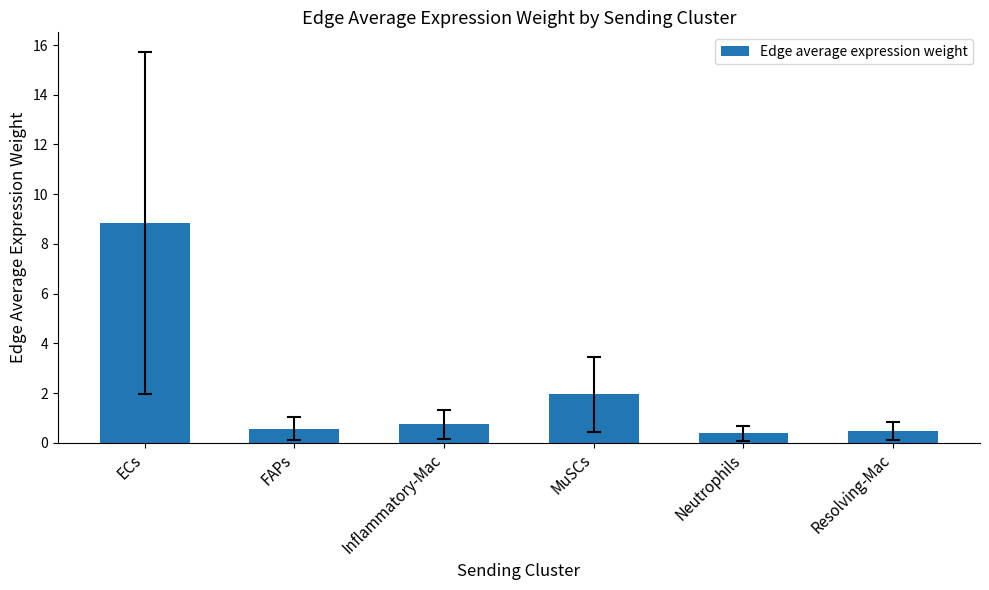

What is the greatest value displayed?

8.8